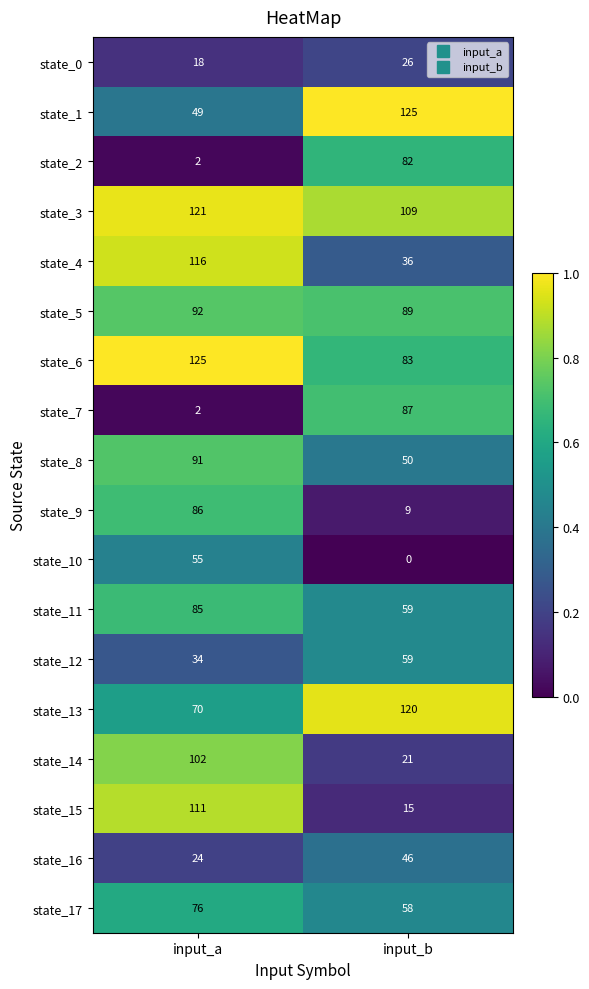

Which series has the widest spread of values?

state_15